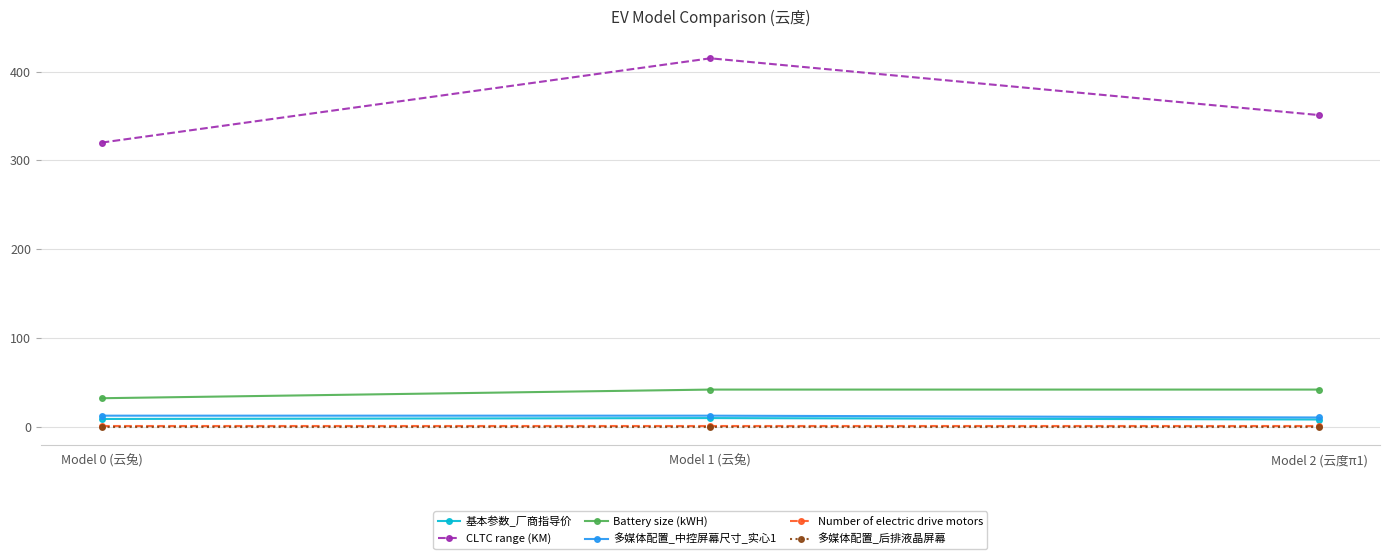

Which series has the largest range (max minus min)?

CLTC range (KM)